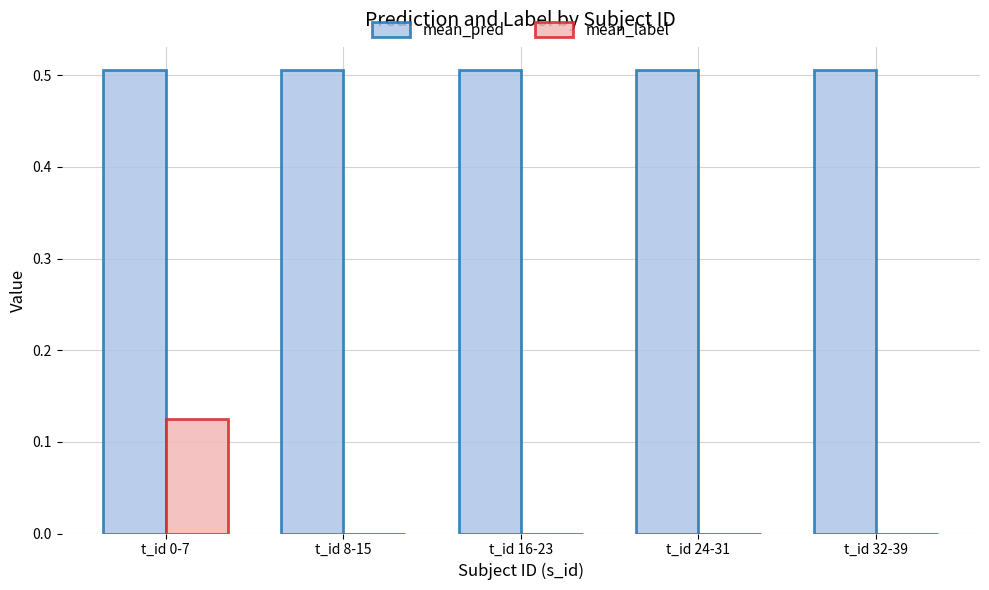

The value of mean_label at t_id 16-23 is 0.0. True or false?

True